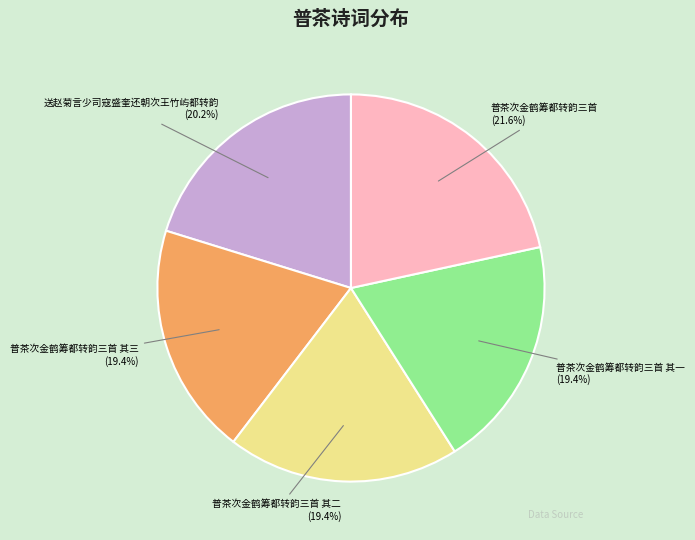

Count the number of slices in the pie.

5